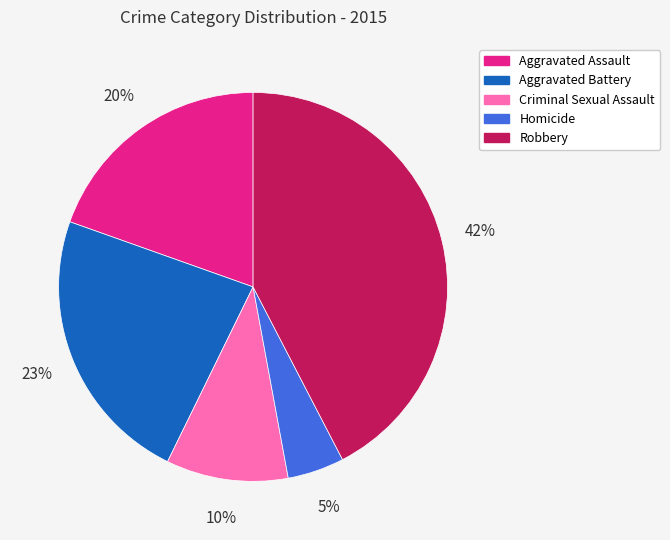

Is it true that Aggravated Assault is 7% of the pie?

False